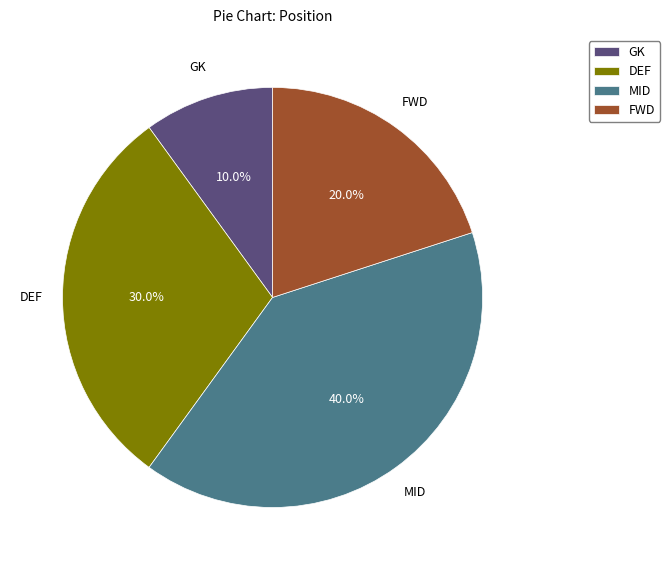

How much of the chart is everything except GK?

90.0%